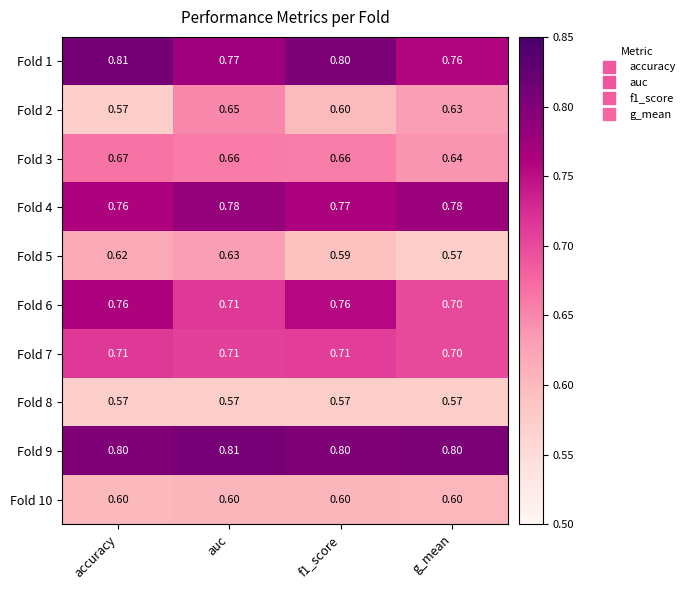

At which label is Fold 3 closest to 0?

g_mean